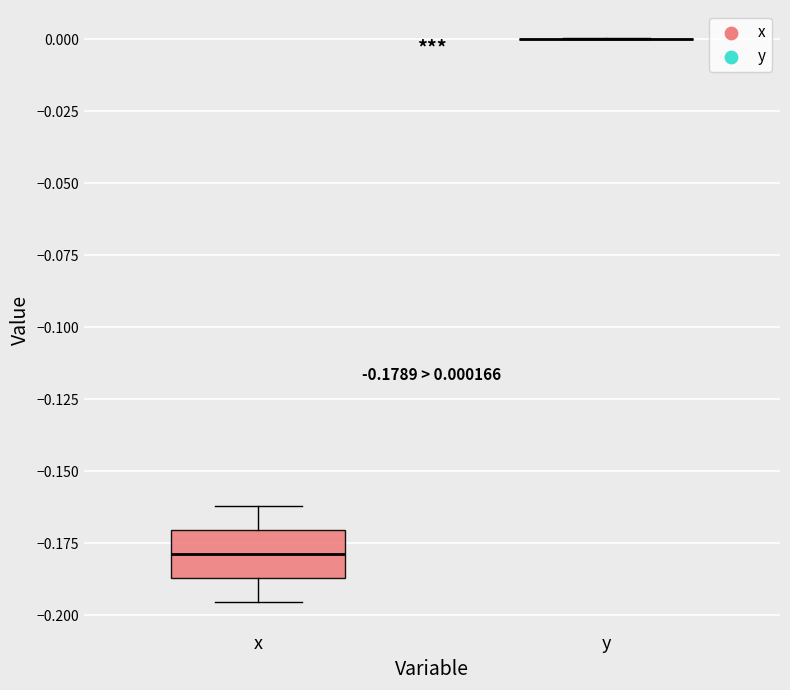

Which box is the tallest, from its lower edge to its upper edge?

x